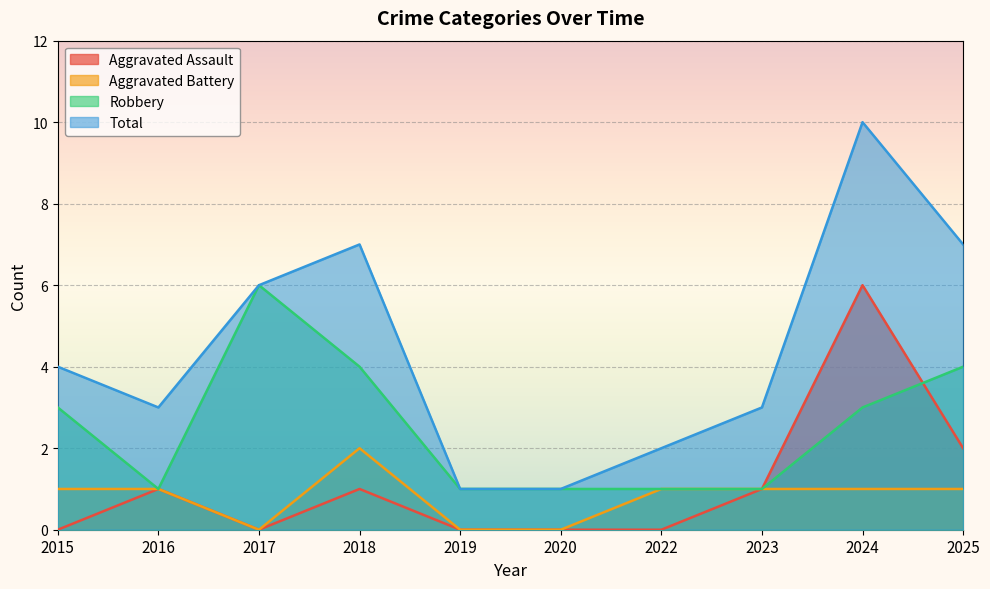

What is the difference between the maximum and minimum values in the Robbery series?

5